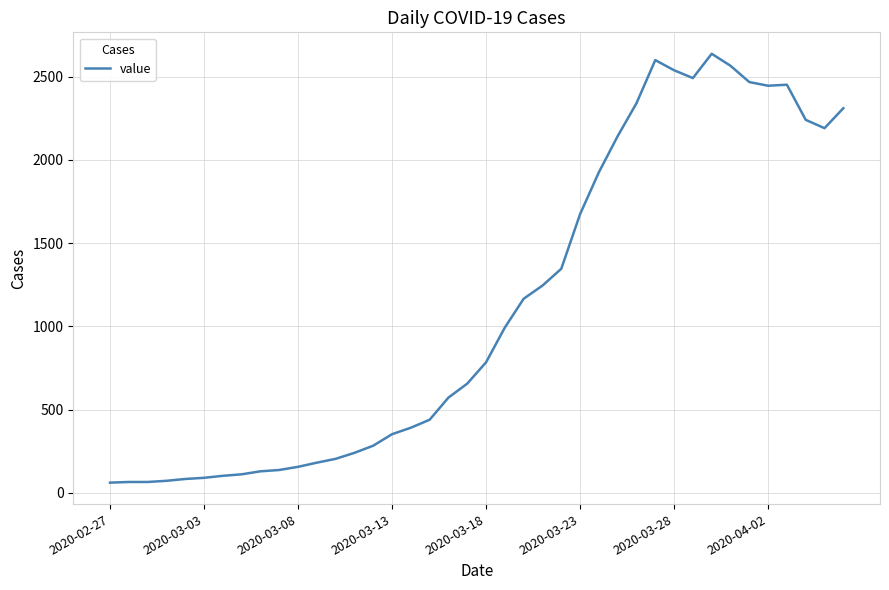

What is the minimum value shown in the chart?

61